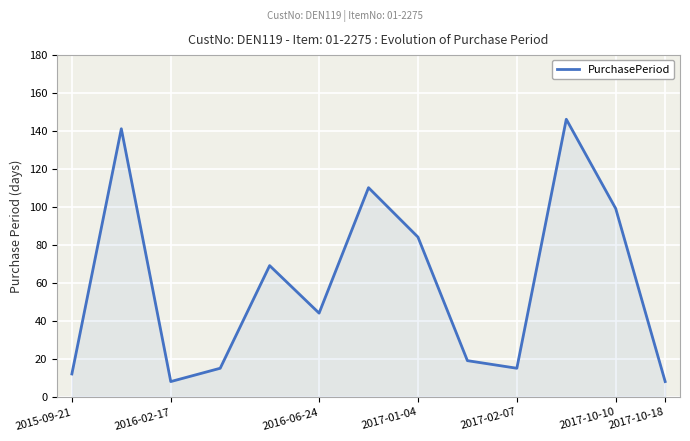

What is the difference between the maximum and minimum values?

138